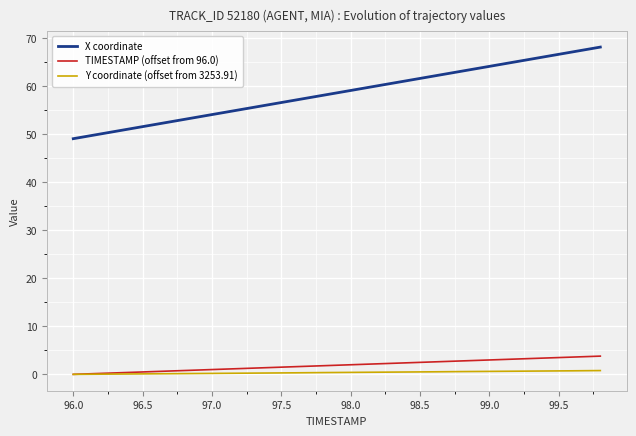

True or false: X coordinate and TIMESTAMP (offset from 96.0) cross at least once.

False